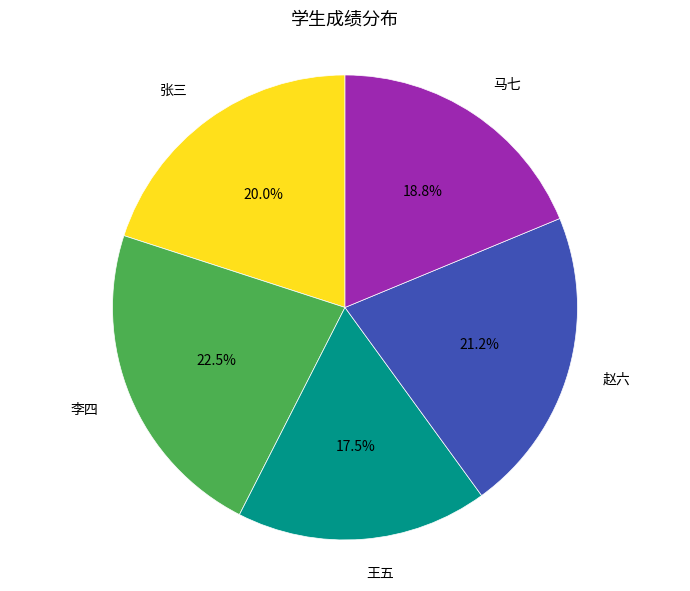

To the nearest percent, what is the difference between the 马七 and 王五 slice percentages?

1%